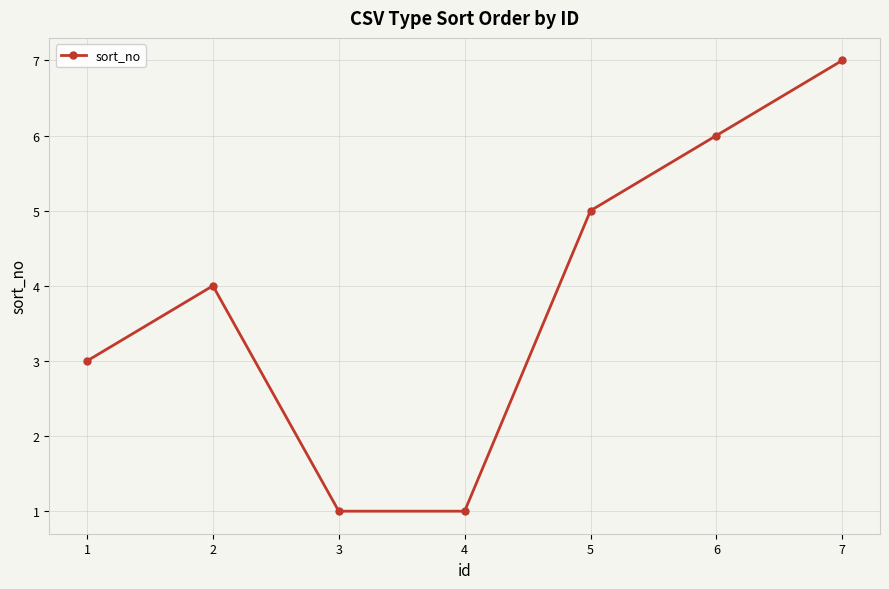

Does the chart have visible grid lines?

Yes